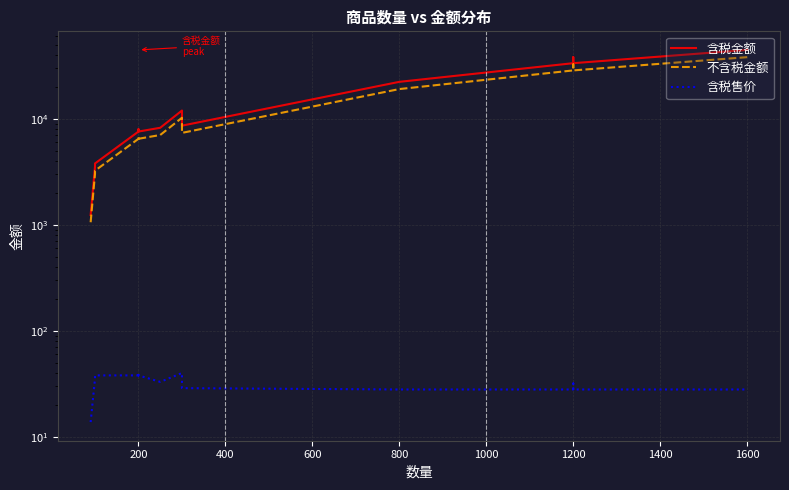

What is the minimum value shown in the chart?

13.8